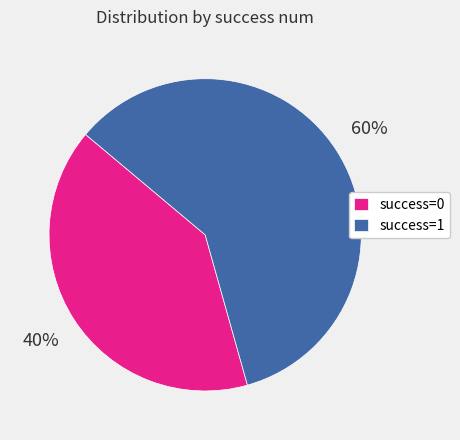

To the nearest percent, what is the combined percentage of success=1 and success=0?

100%